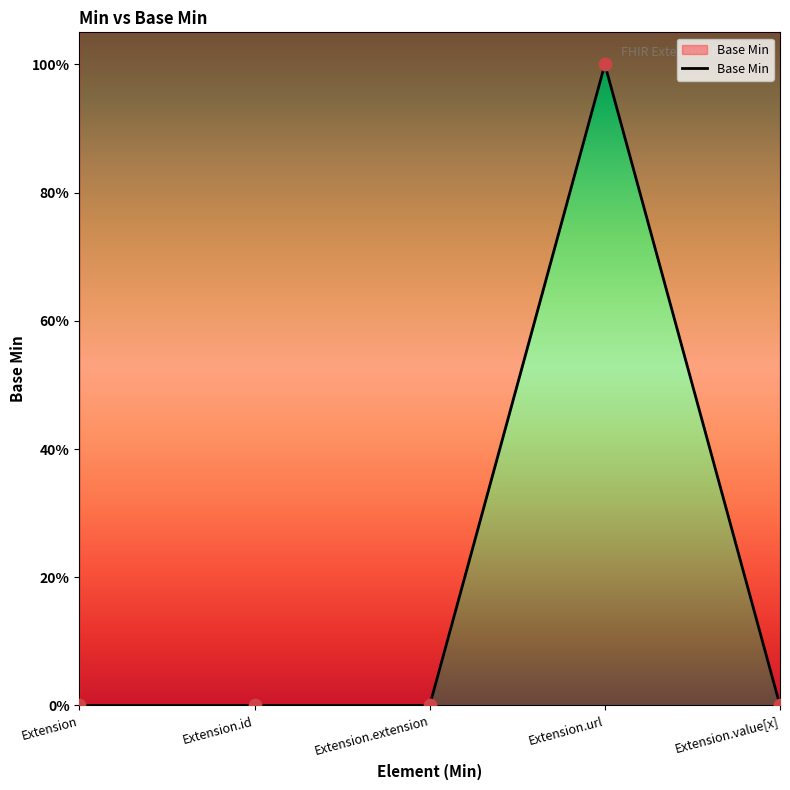

Between Extension.url and Extension.value[x], which is larger?

Extension.url